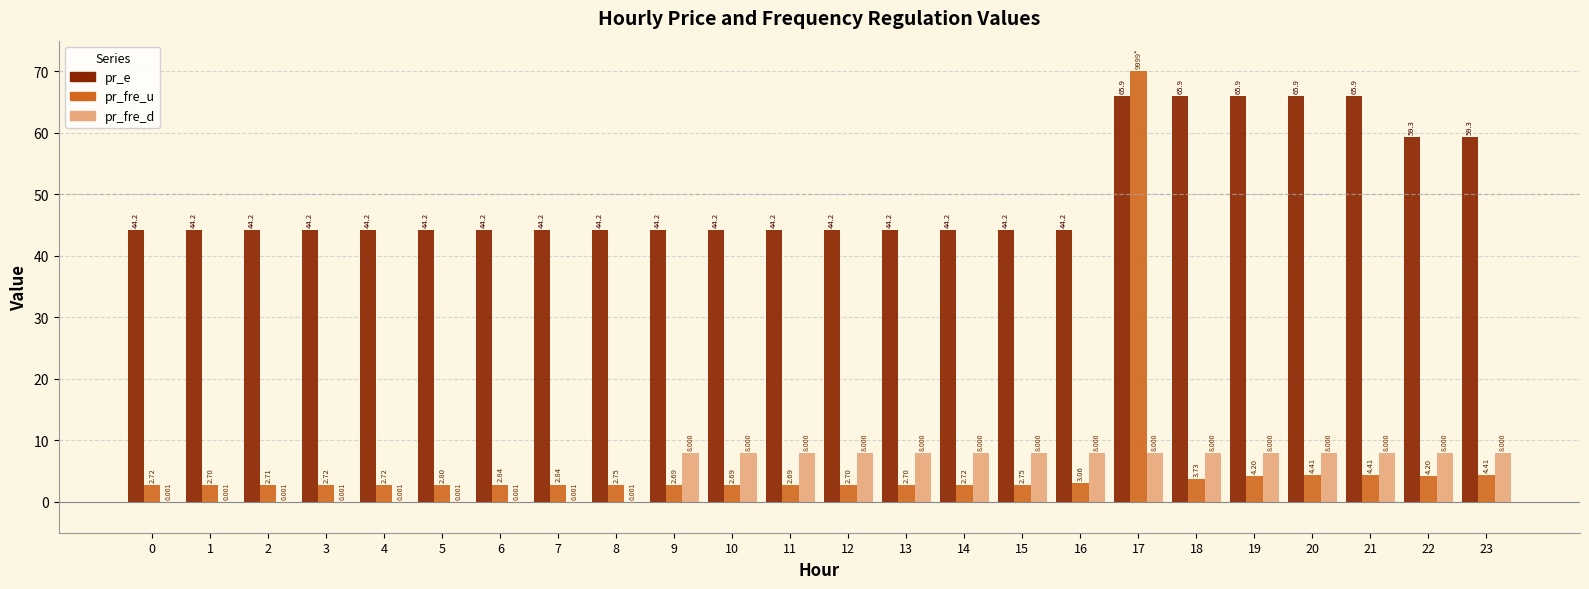

Is the value of pr_e at 21 greater than the value of pr_fre_d at 2?

Yes